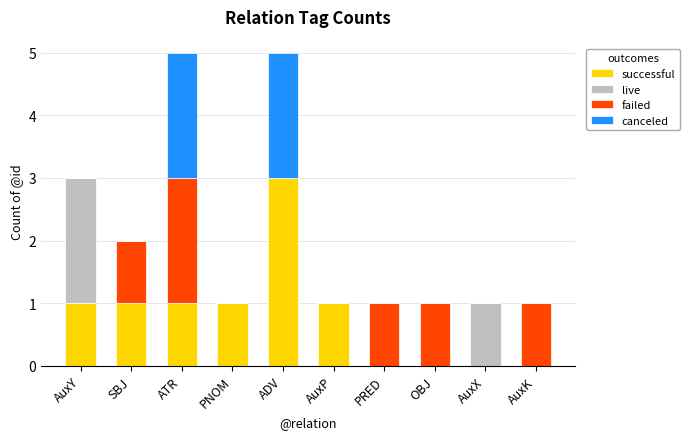

How many distinct data groups are displayed?

4